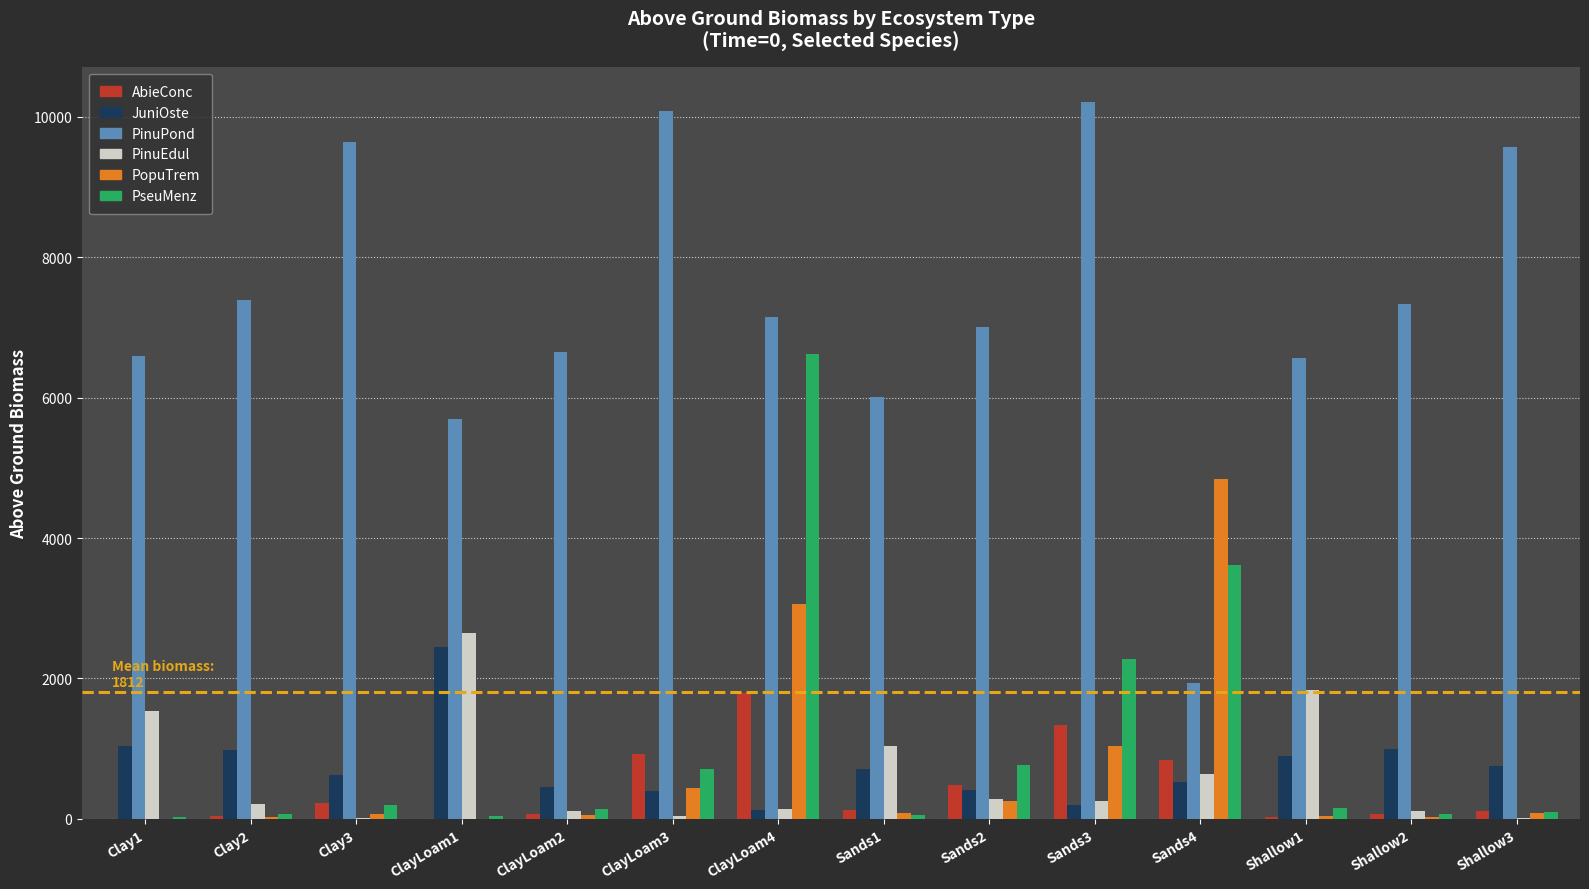

How many values in the PopuTrem series exceed 82?

7